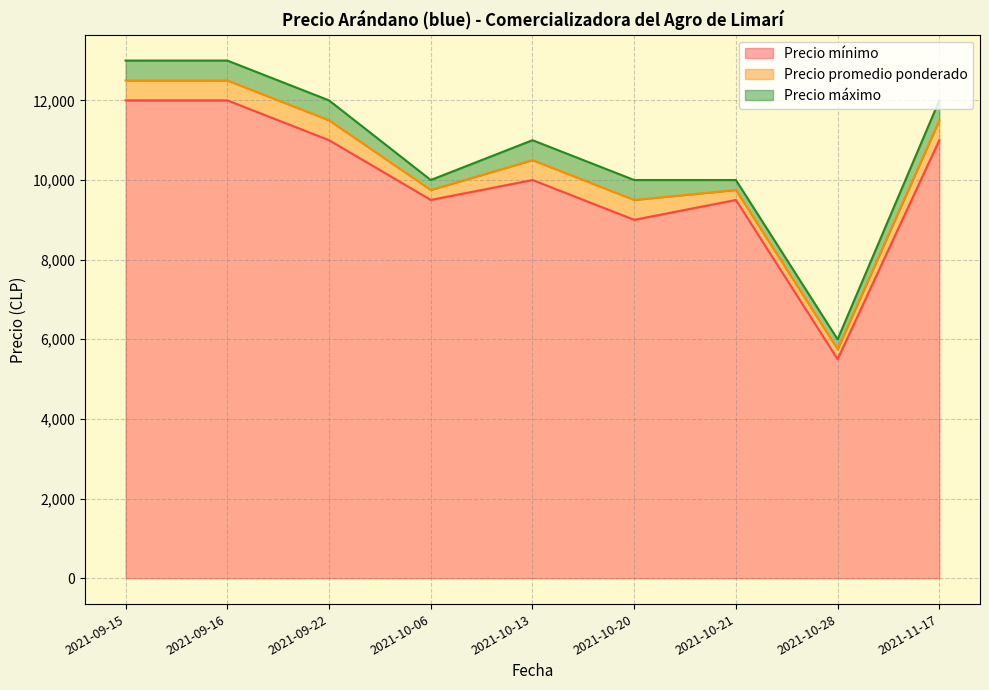

Is the value of Precio mínimo at 2021-10-13 greater than the value of Precio máximo at 2021-09-15?

No